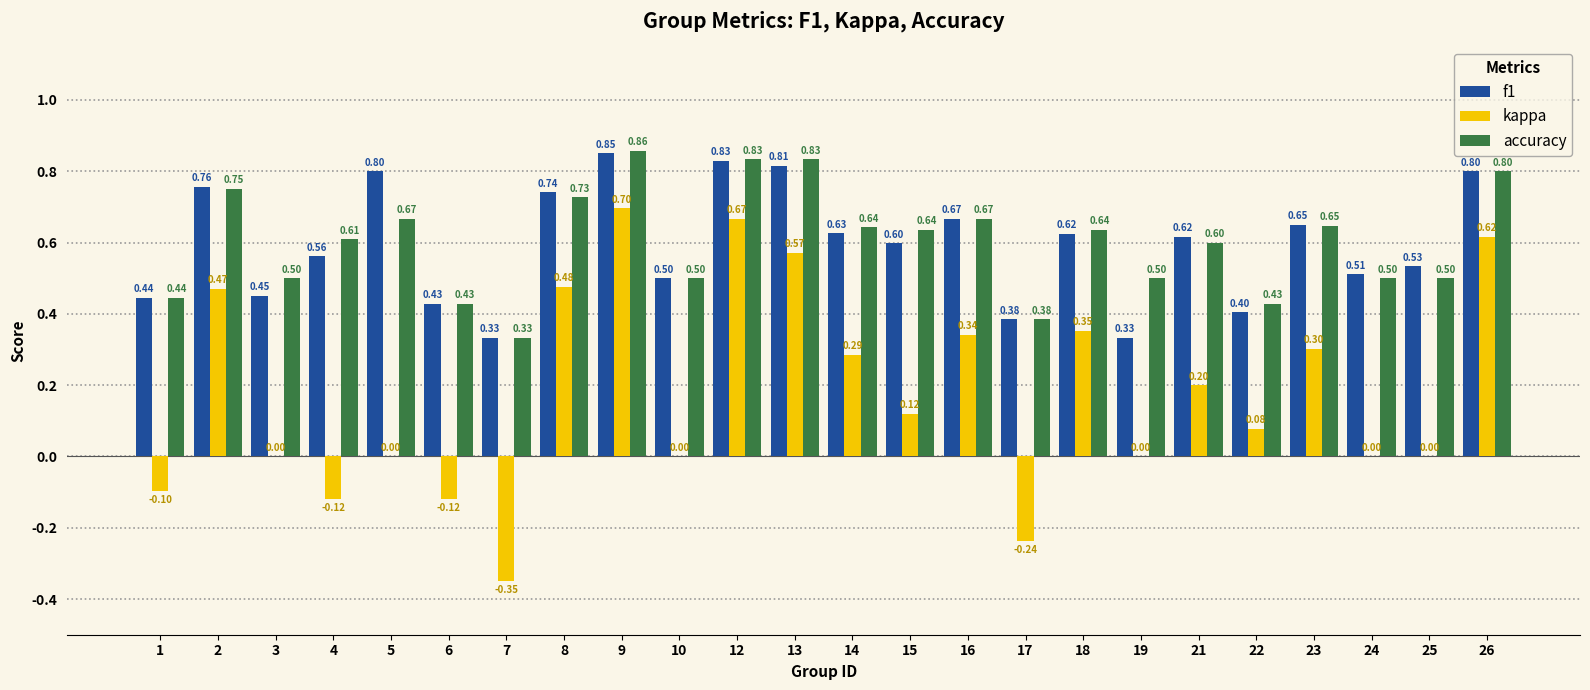

Is the value of accuracy at 22 greater than the value of f1 at 3?

No